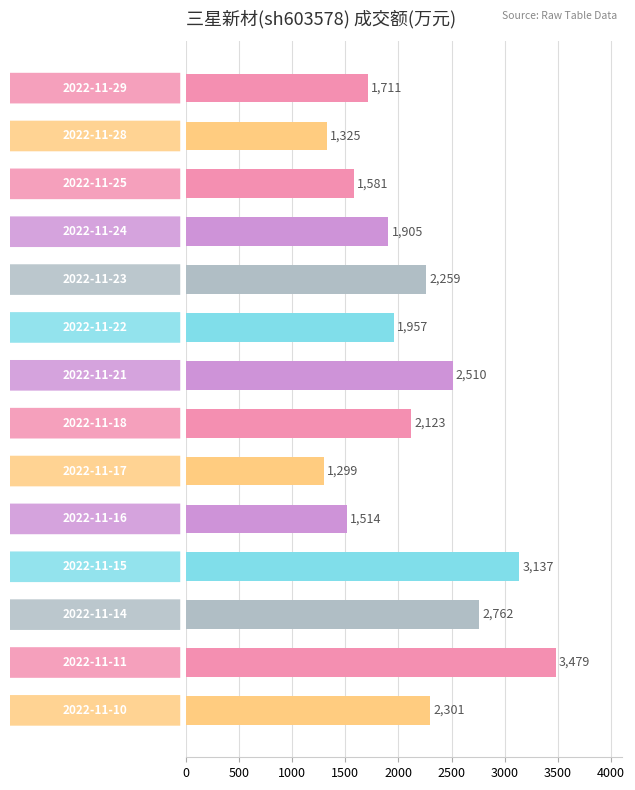

Reading top to bottom, extract all data points from this chart.

1711	1325	1581	1905	2259	1957	2510	2123	1299	1514	3137	2762	3479	2301